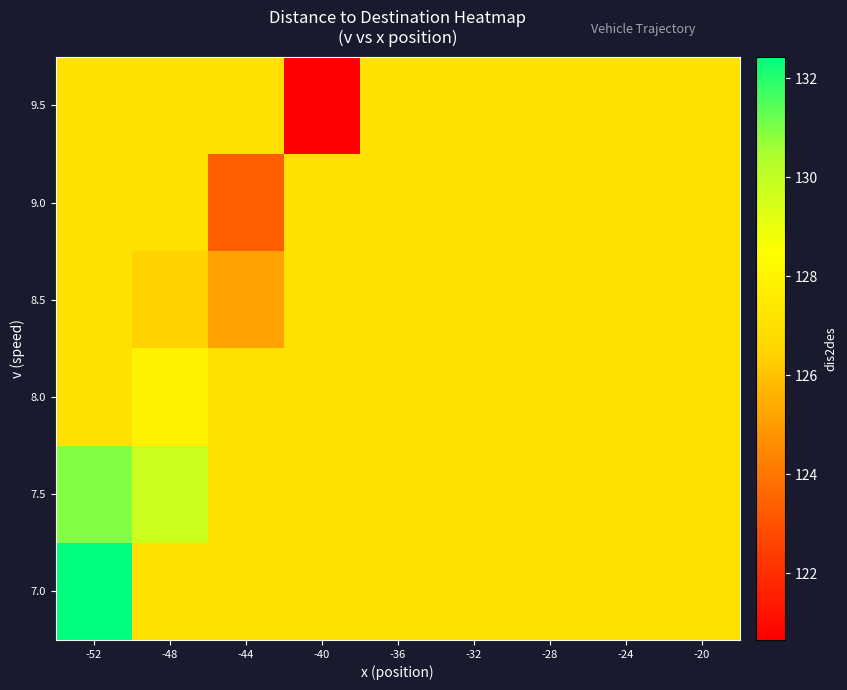

Which series has the largest total across all categories?

7.5